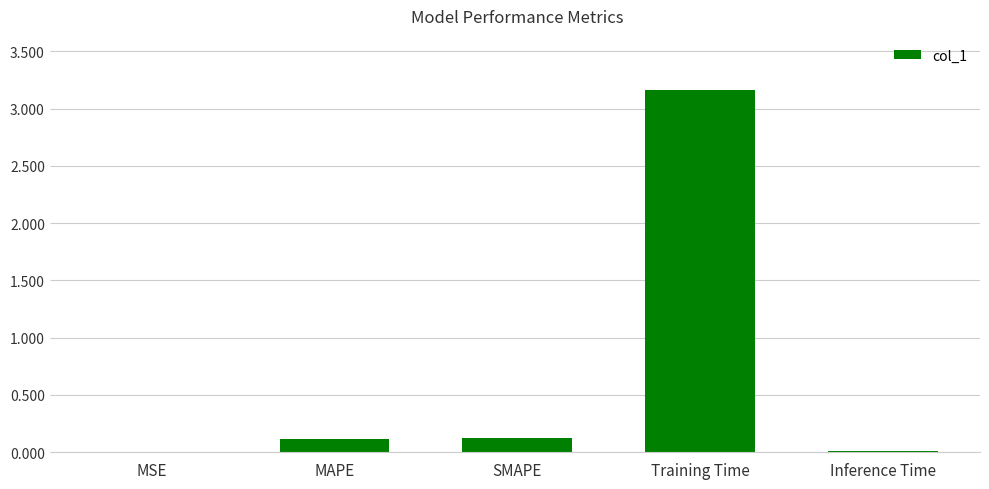

Is it true that the value at MAPE is 0.1?

True